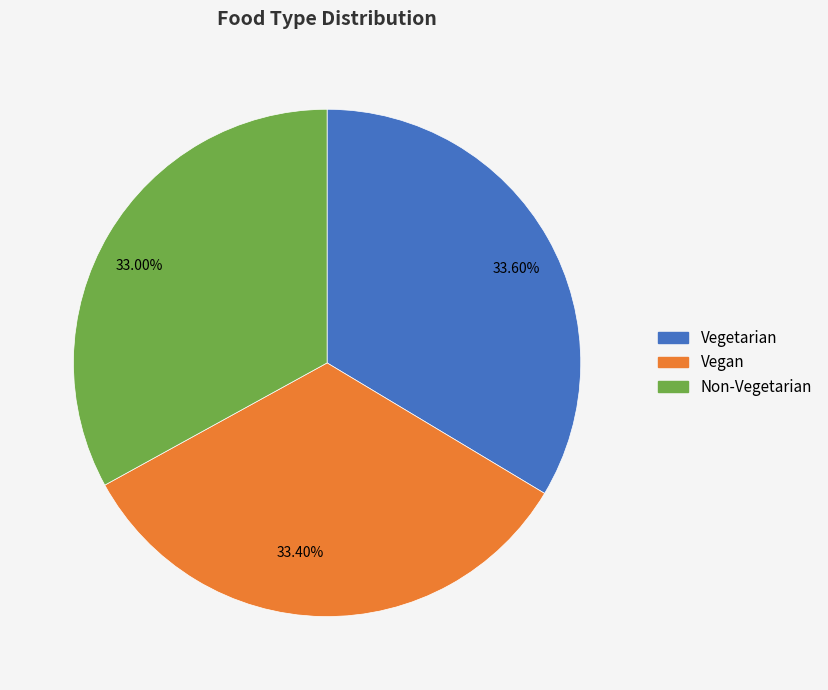

Is it true that Vegetarian is 41% of the pie?

False